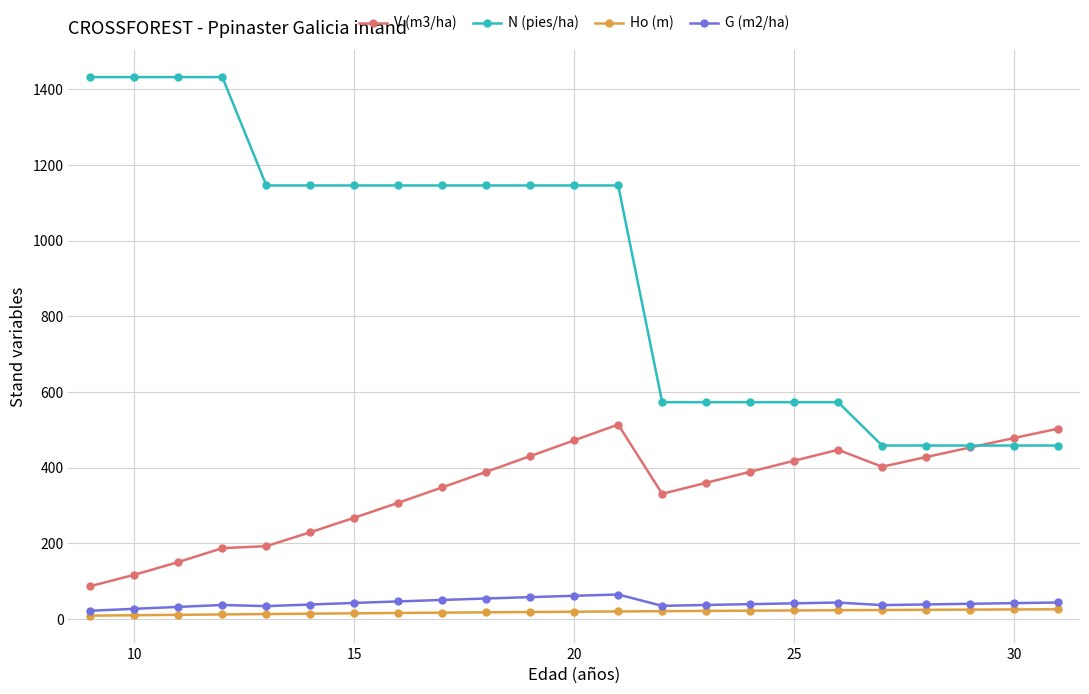

What is the average value of the Ho (m) series?

18.3